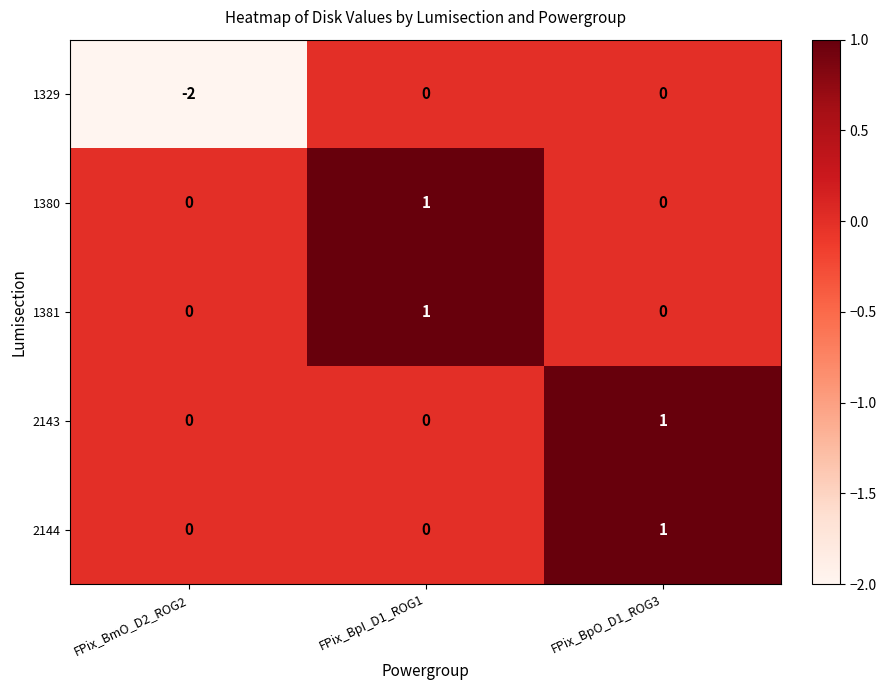

Reading left to right, extract all data points from this chart.

1329: -2	0	0
1380: 0	1	0
1381: 0	1	0
2143: 0	0	1
2144: 0	0	1